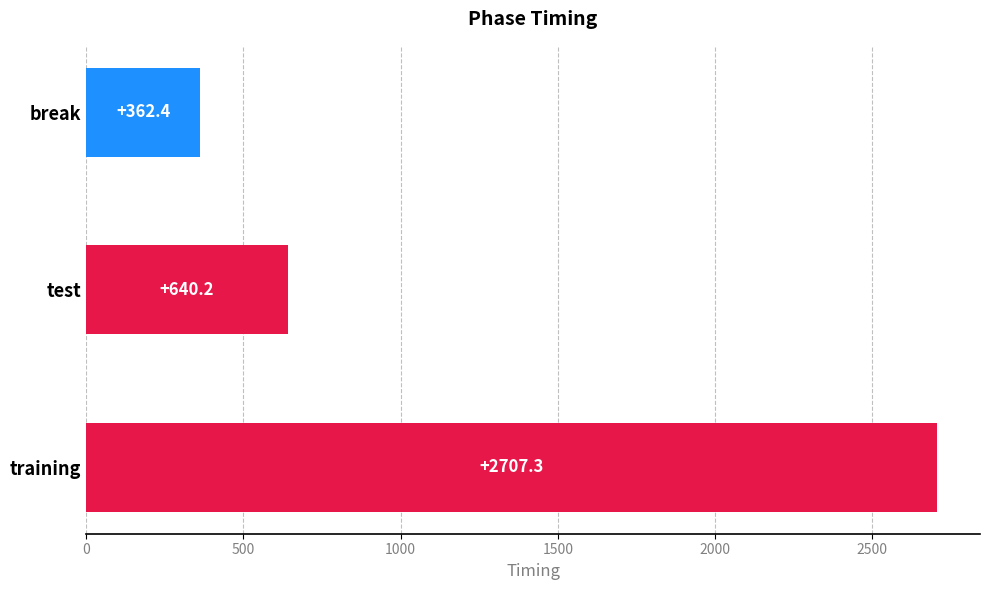

Rank the categories by value from lowest to highest.

break, test, training